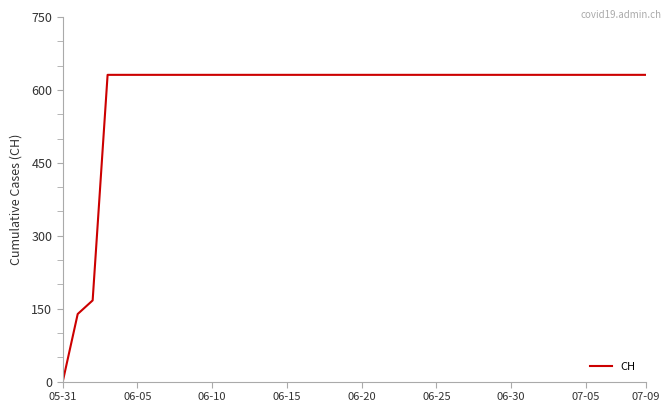

What is the maximum value shown in the chart?

631